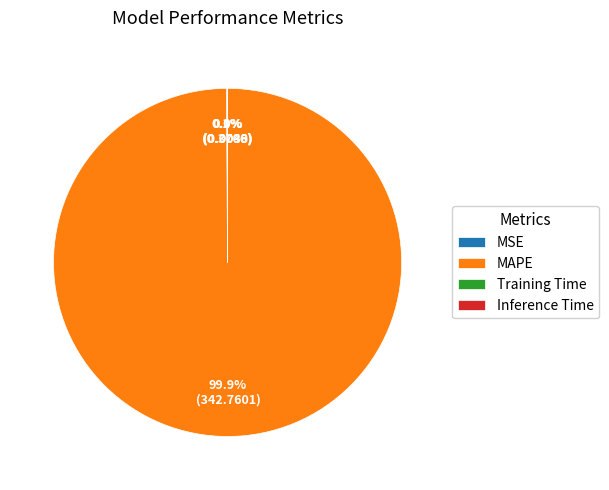

Which slice is the largest?

MAPE